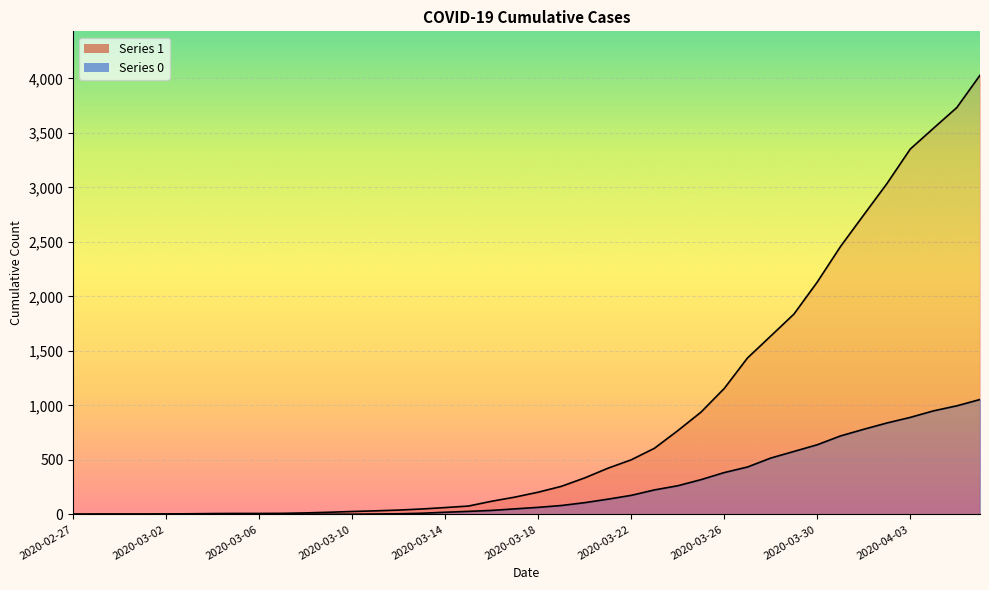

How many series are shown in this chart?

2